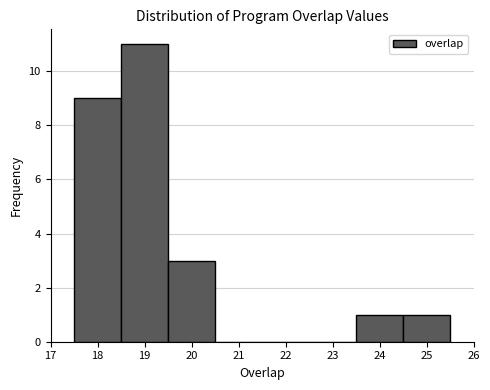

Reading left to right, list every bar in this chart as the range it spans on the x-axis followed by its height. The values are not printed on the chart, so give them approximately, as read against the axis.

17.5 to 18.5: 9
18.5 to 19.5: 11
19.5 to 20.5: 3
20.5 to 21.5: 0
21.5 to 22.5: 0
22.5 to 23.5: 0
23.5 to 24.5: 1
24.5 to 25.5: 1